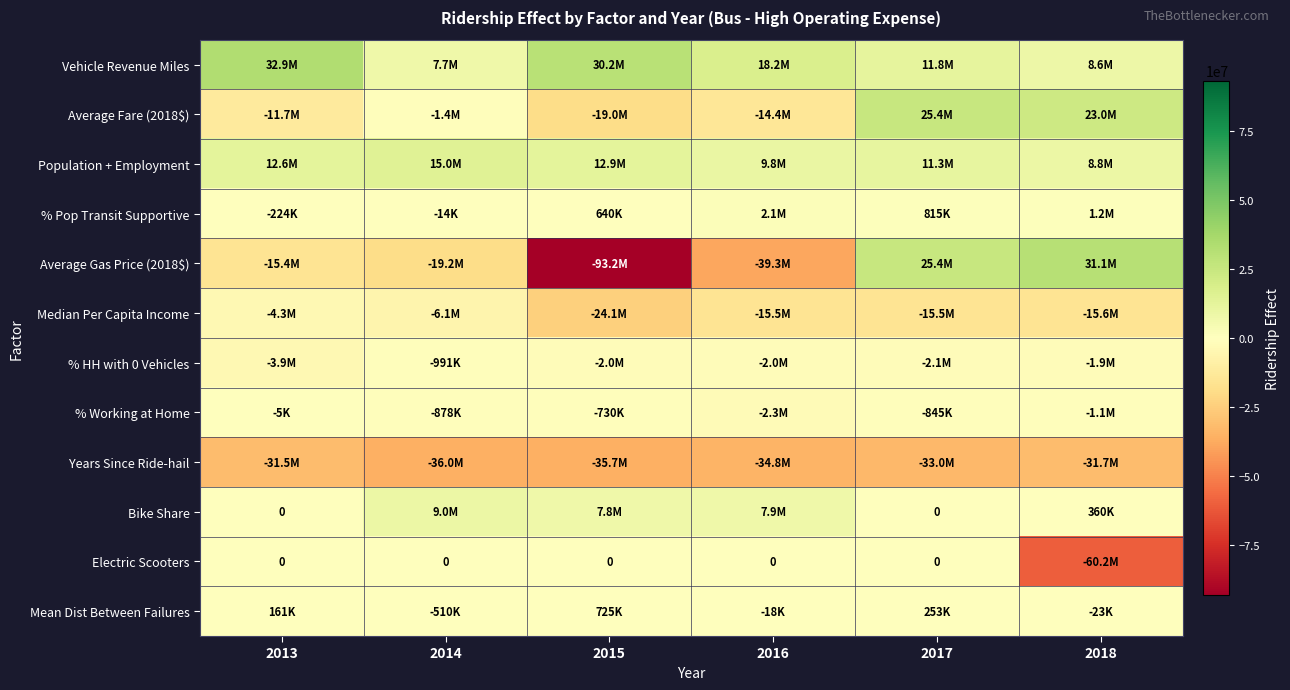

What is the average value of the Population + Employment series?

11718256.6